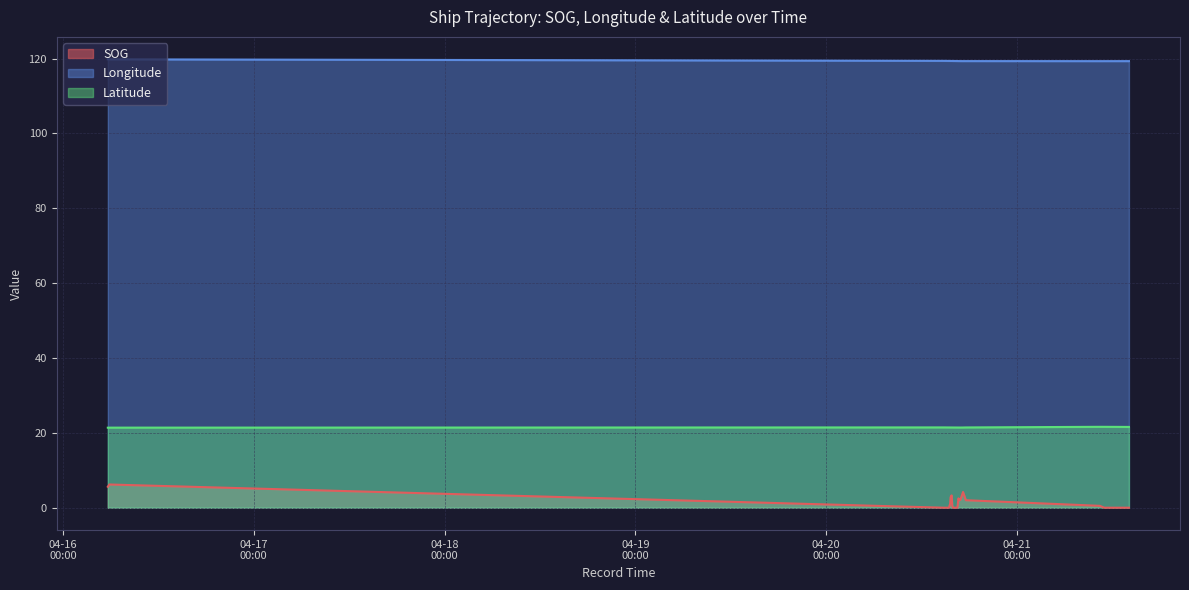

What is the difference between the highest and lowest values at 2024-04-16 05:39:29?

114.2